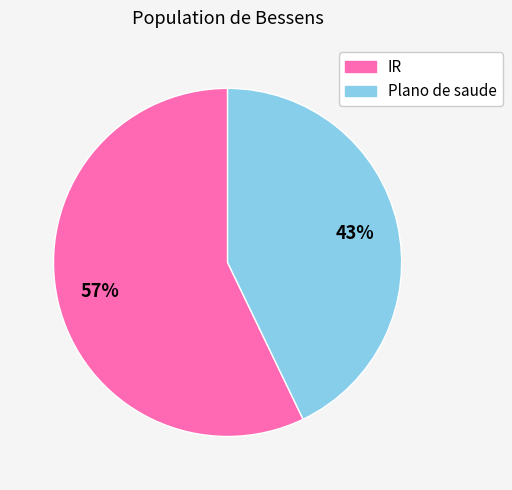

Which slice is the smallest?

Plano de saude